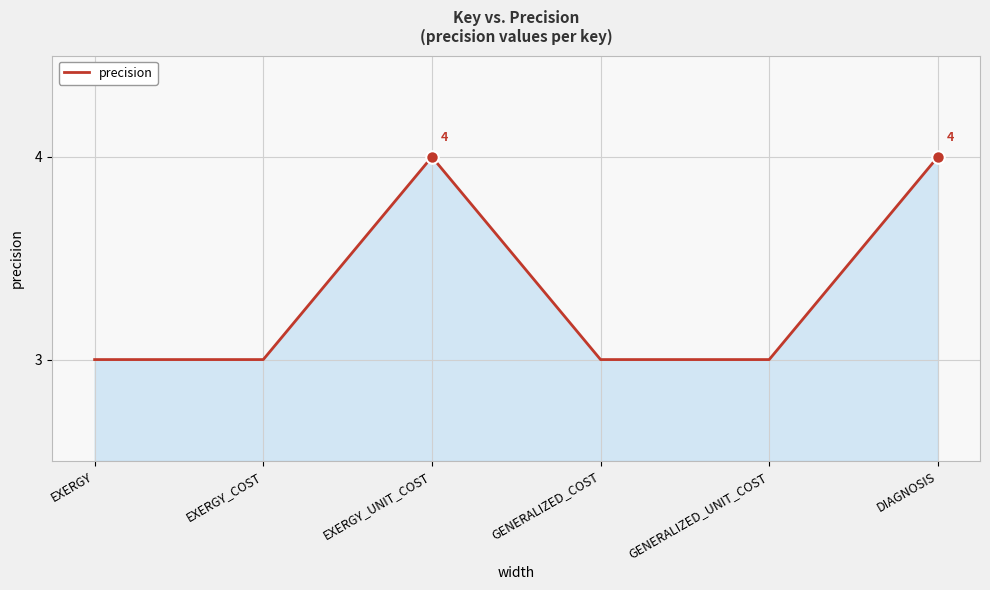

What position from the right is GENERALIZED_UNIT_COST?

2